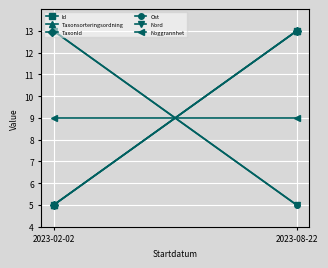

What is the label of the 2nd point from the left?

2023-08-22